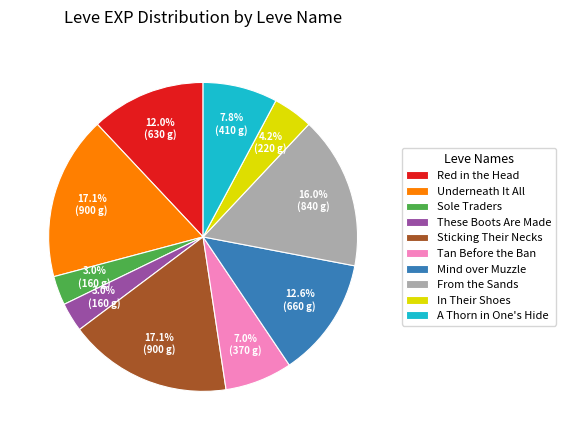

What is the ratio of the value at In Their Shoes to the value at Tan Before the Ban?

0.6